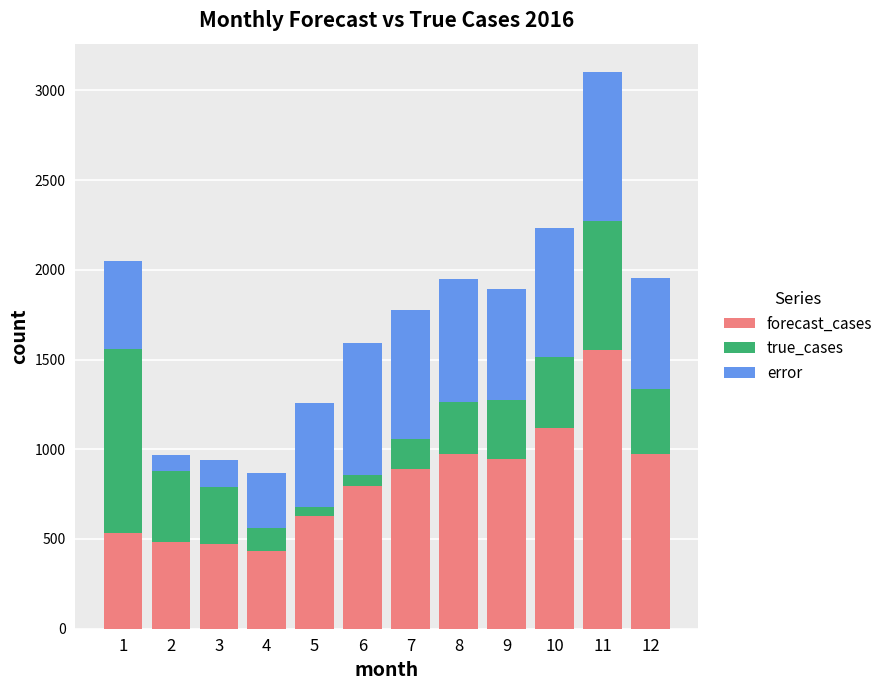

The value of forecast_cases at 6 is 1182.0. True or false?

False